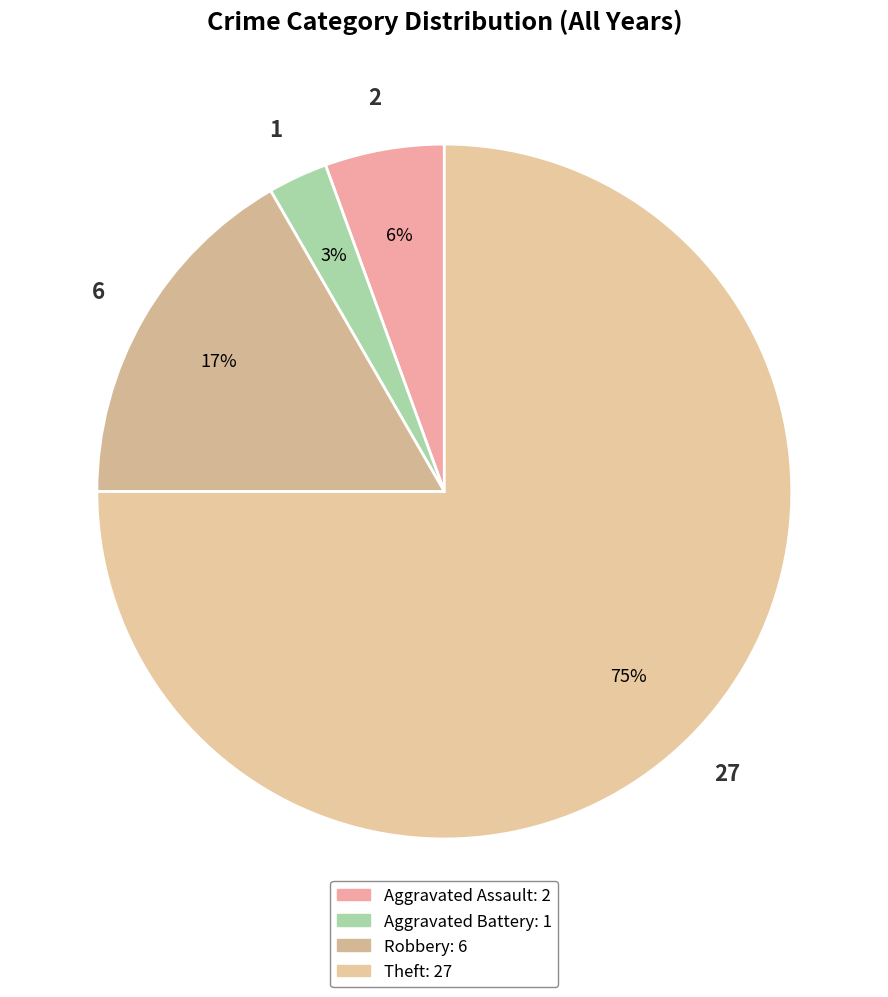

What is the largest slice in the pie chart?

Theft